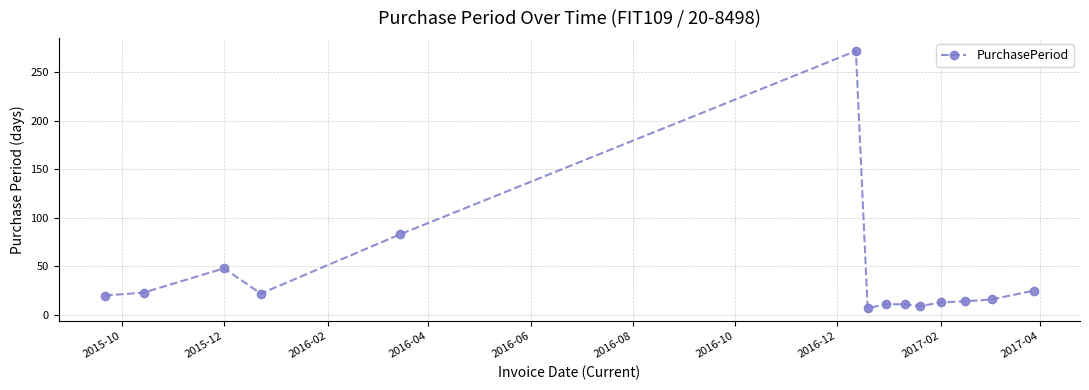

What is the sum of all values?

574